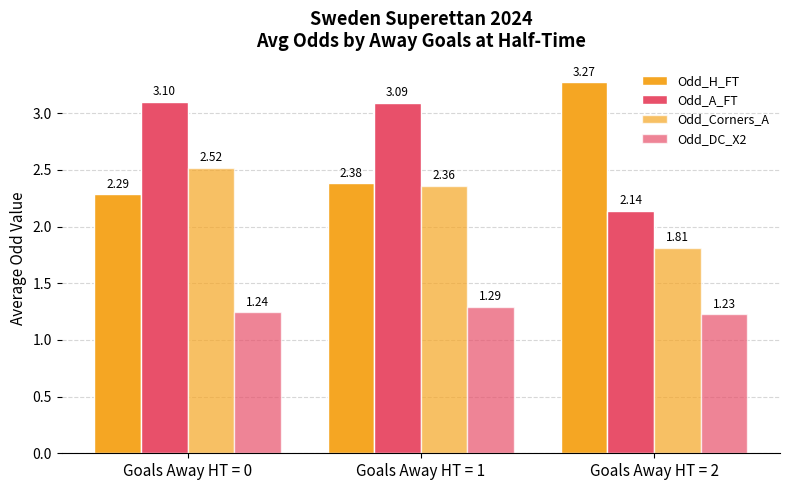

What is the sum of the Odd_Corners_A values at Goals Away HT = 0 and Goals Away HT = 2?

4.3